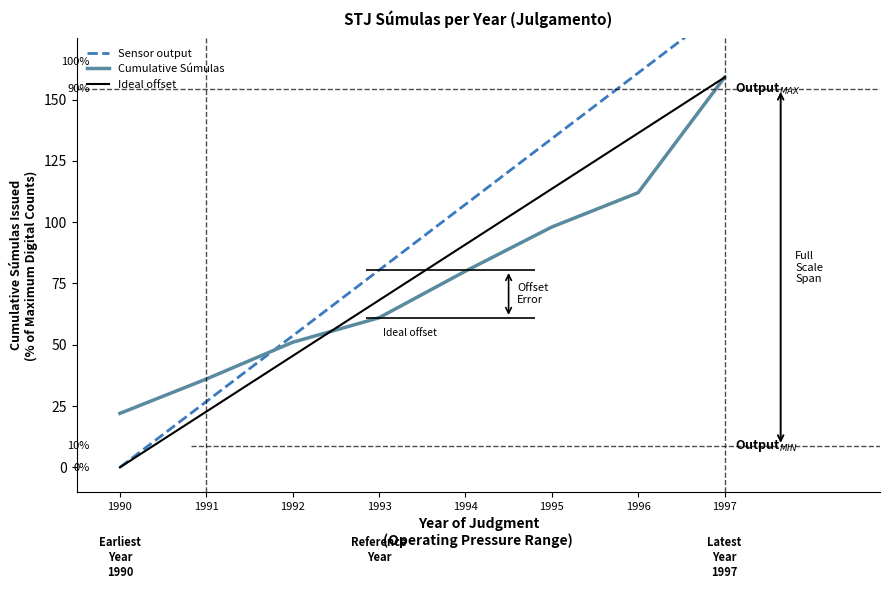

Where does the Ideal offset series first go above 90?

1994